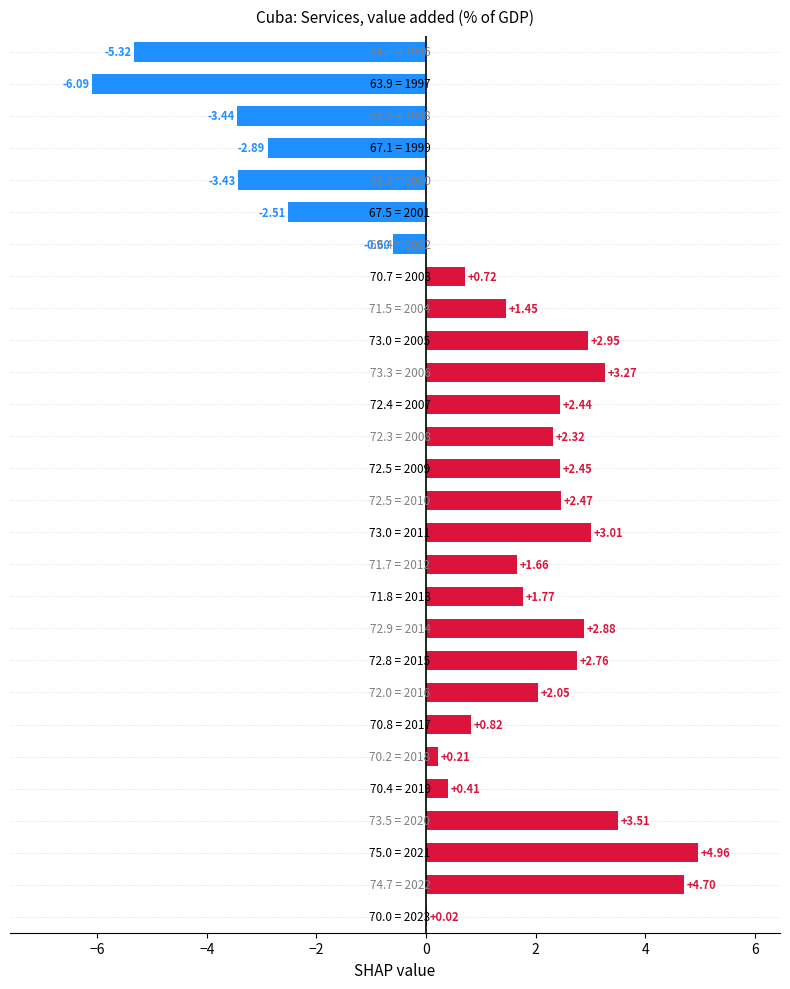

What is the sum of all values?

22.6